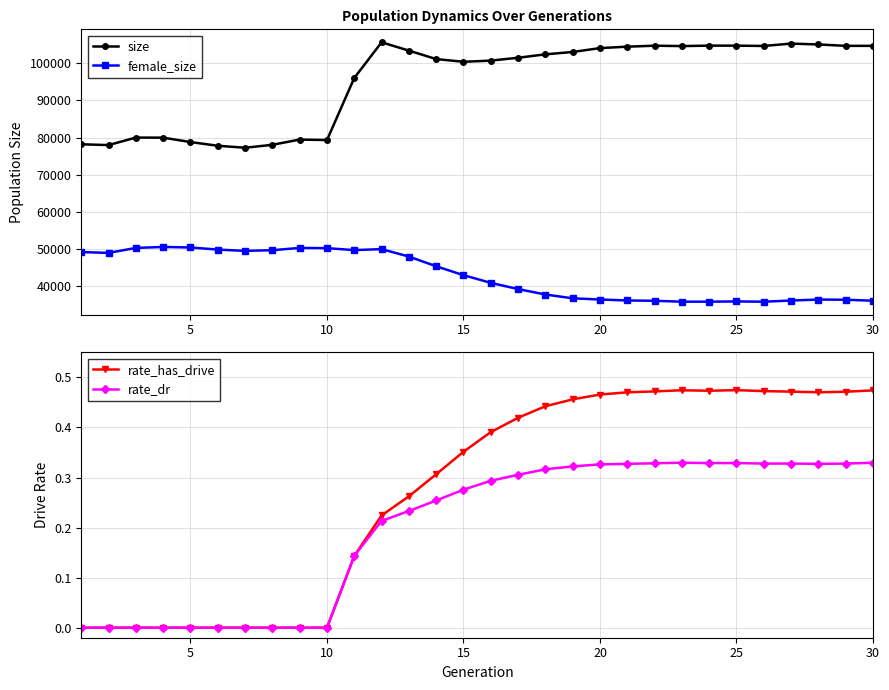

True or false: female_size has more than 2 interior local peaks.

True